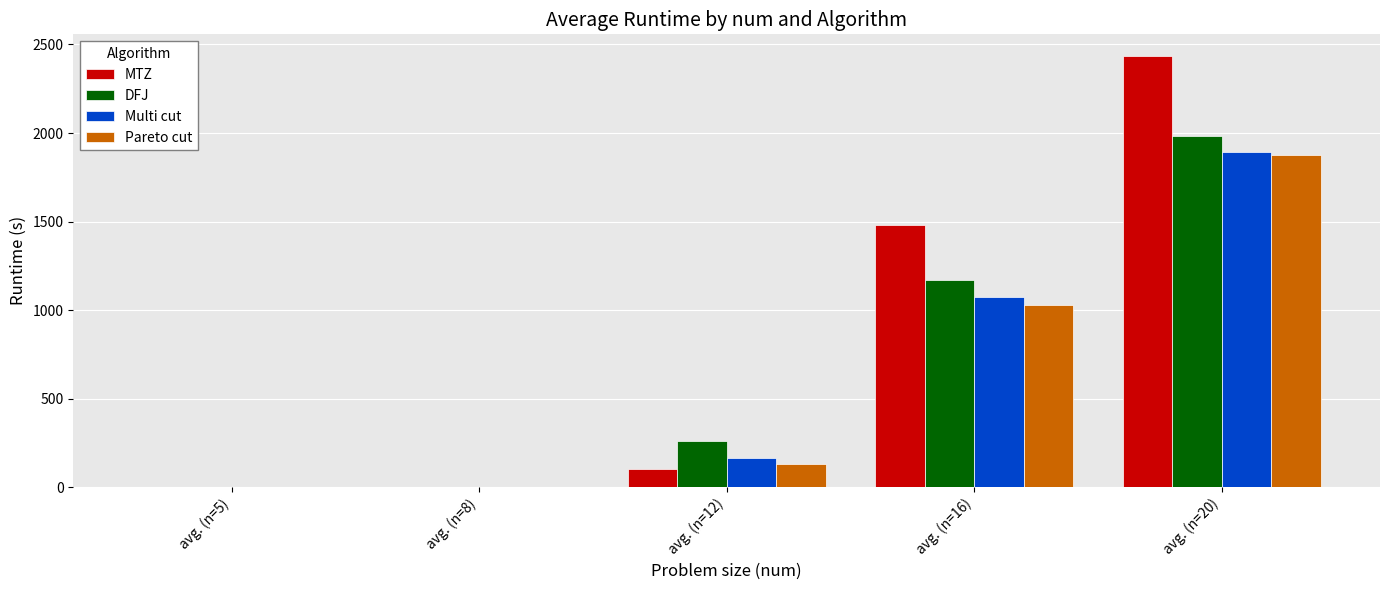

What is the greatest value displayed?

2435.6